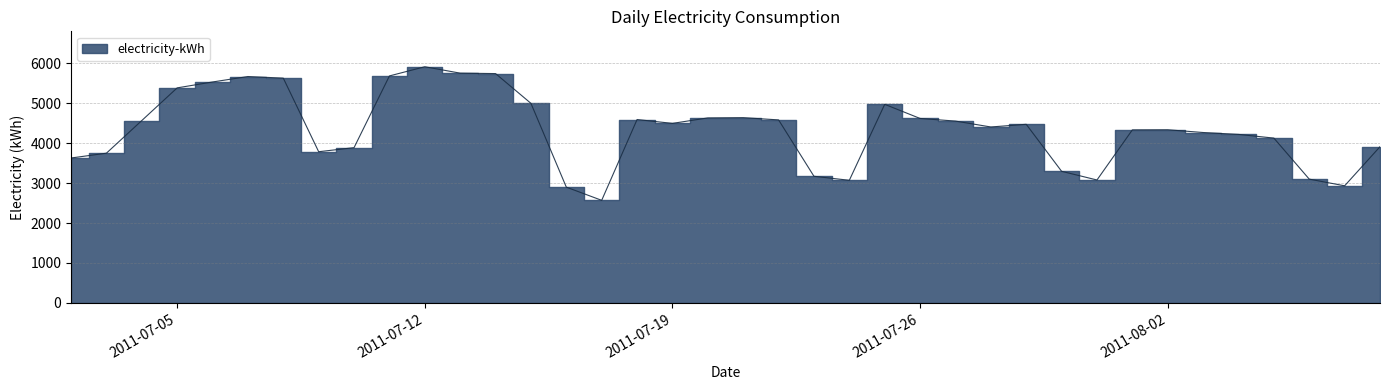

What is the difference between the maximum and minimum values?

3348.0